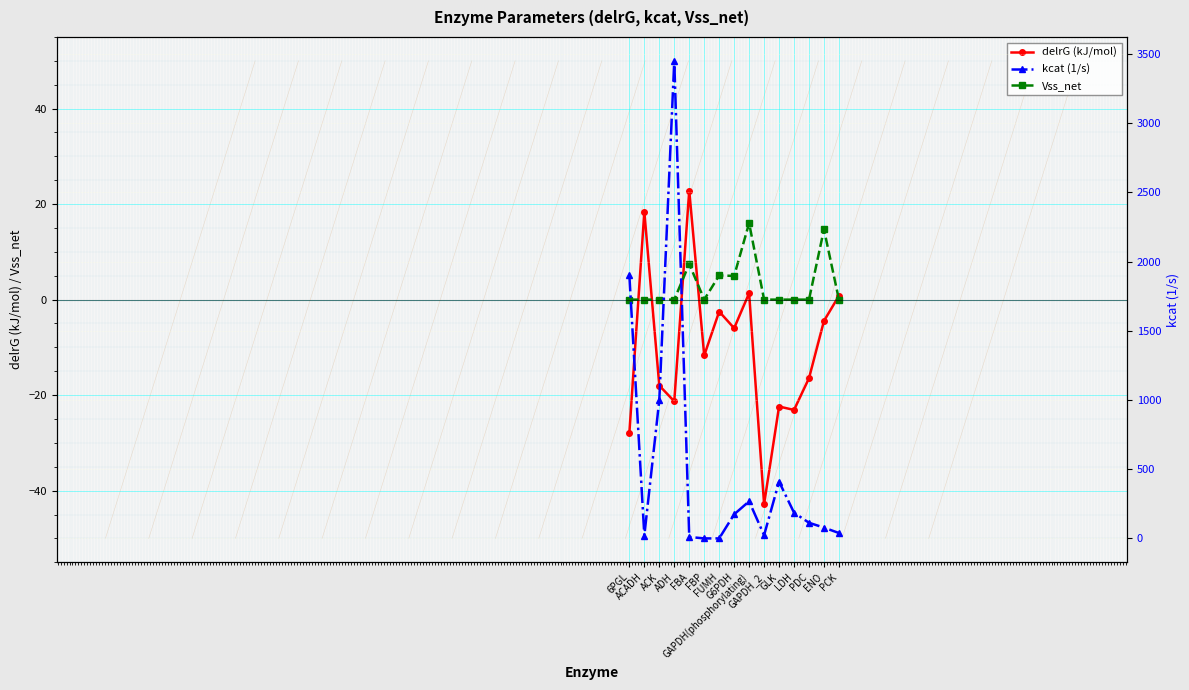

At which label is delrG (kJ/mol) closest to -10?

FBP